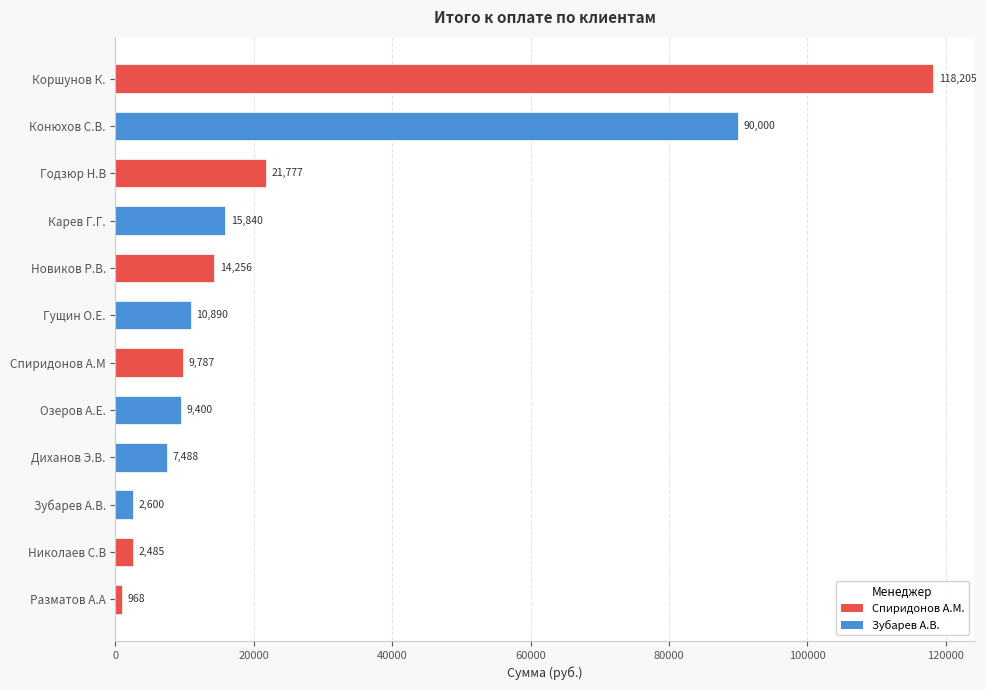

How many bars are there in total?

12